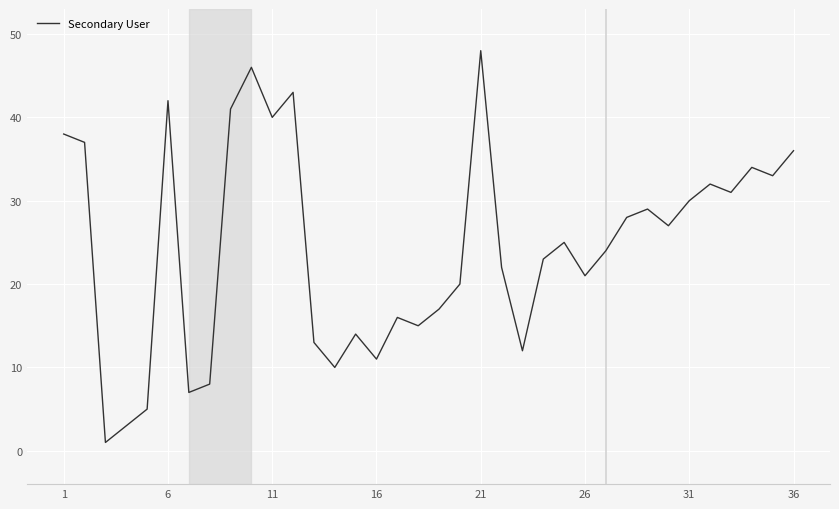

What is the maximum value shown in the chart?

48